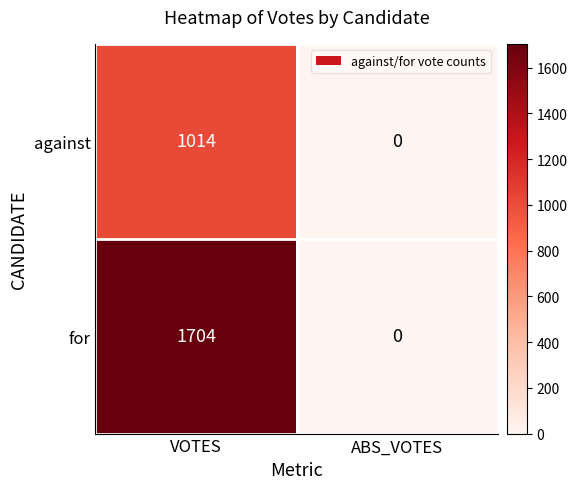

Reading right to left, transcribe all the data shown in this chart.

against: 0	1014
for: 0	1704